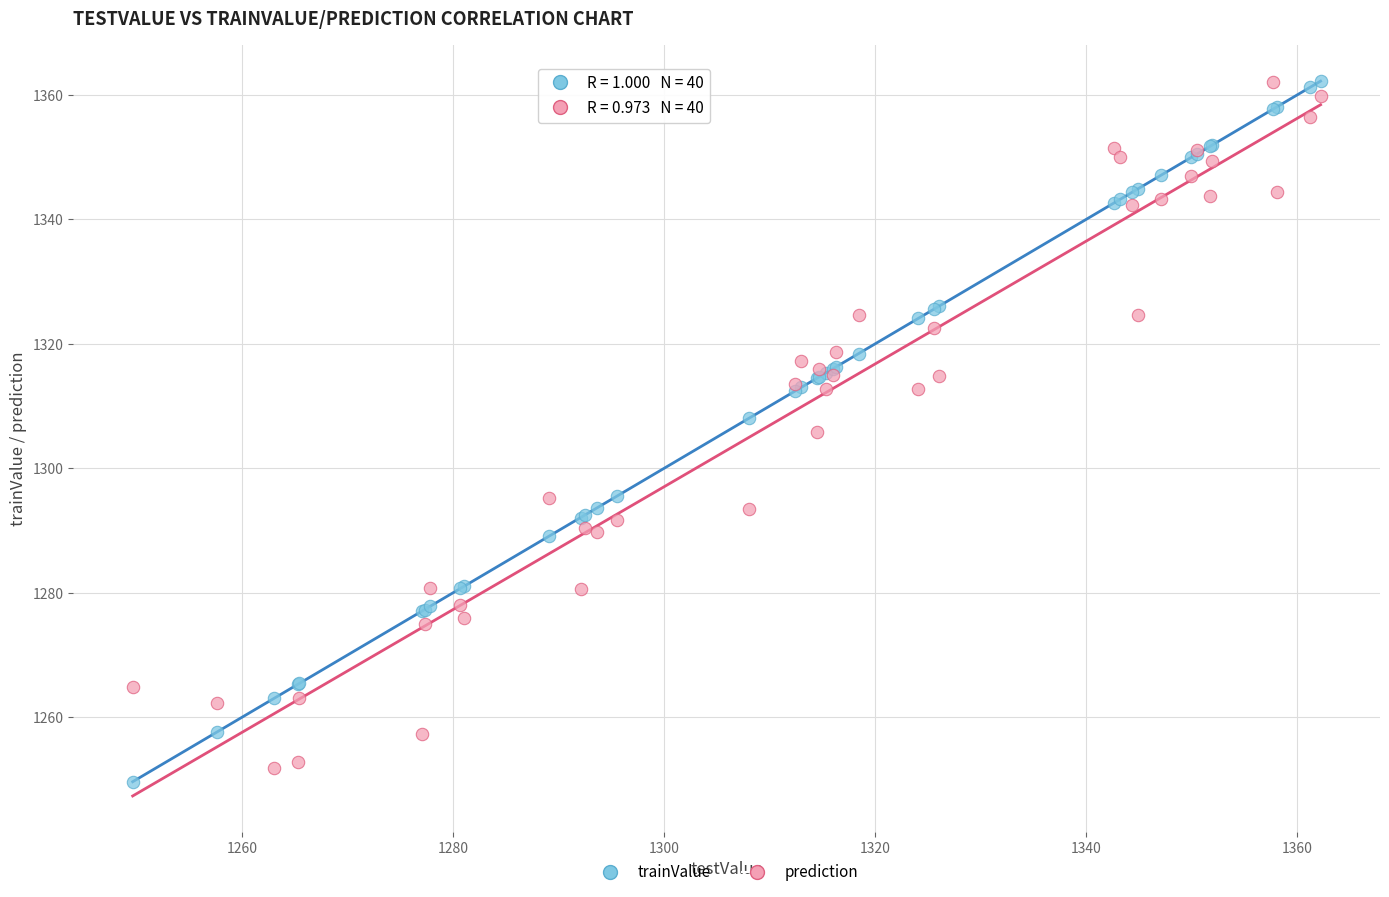

Which series reaches the minimum Y coordinate?

trainValue